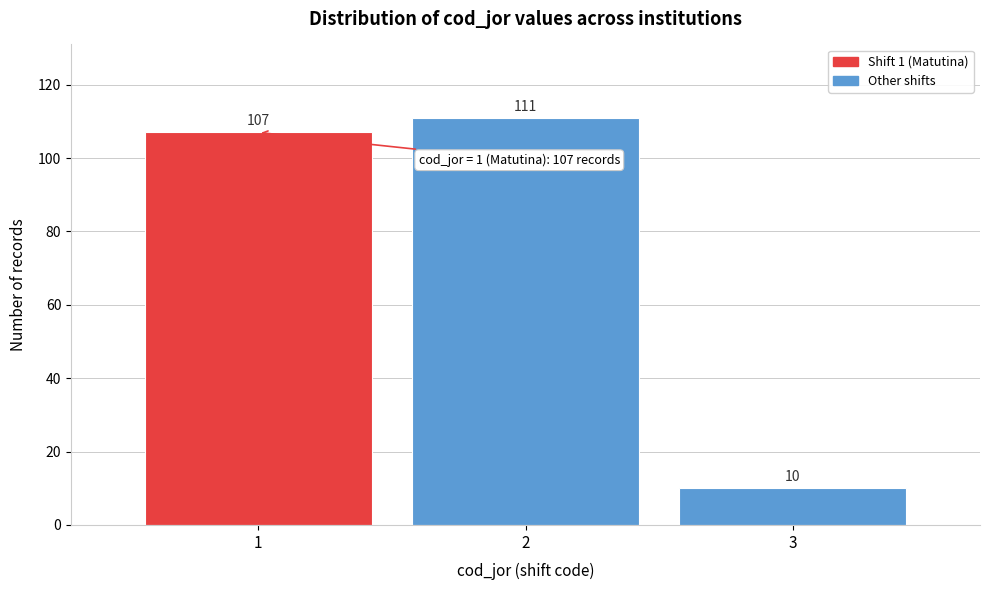

Reading left to right, transcribe all the data shown in this chart.

1=107	2=111	3=10